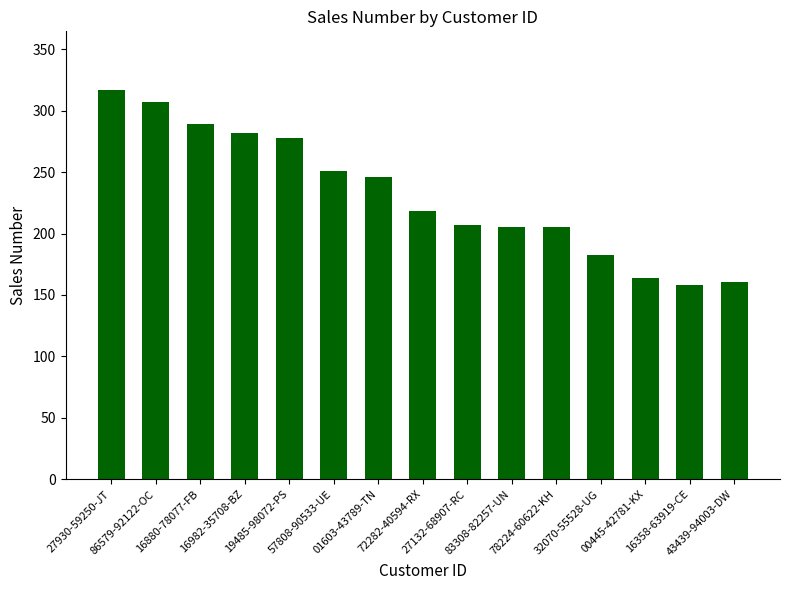

What is the label of the 4th bar from the right?

32070-55528-UG